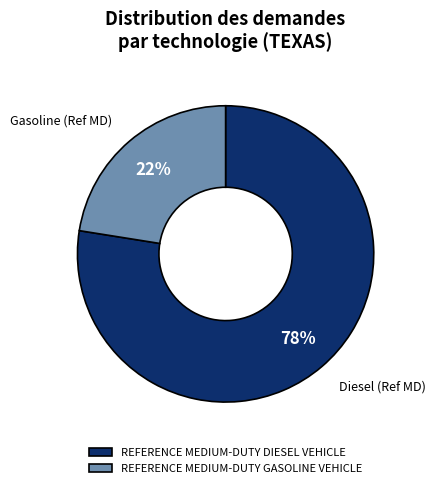

Do REFERENCE MEDIUM-DUTY DIESEL VEHICLE and REFERENCE MEDIUM-DUTY GASOLINE VEHICLE together represent more than half of the pie?

Yes